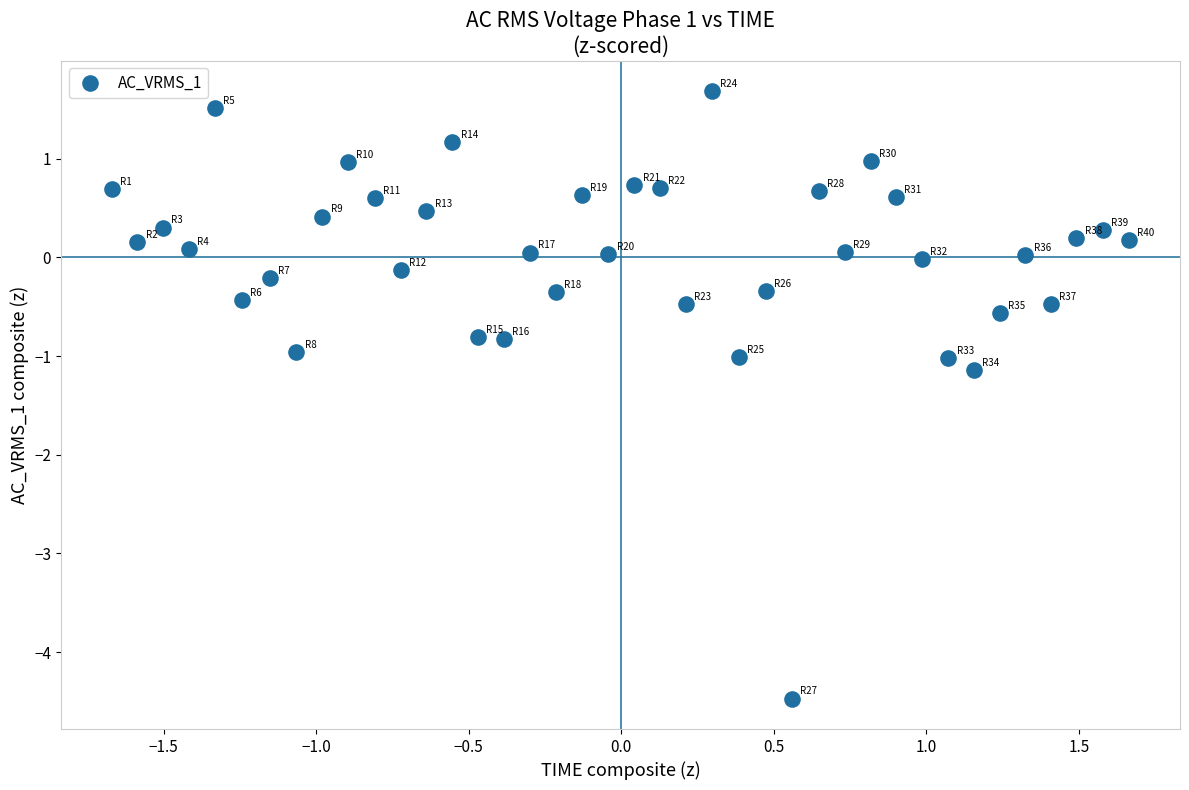

What is the range of Y values (max minus min)?

6.2